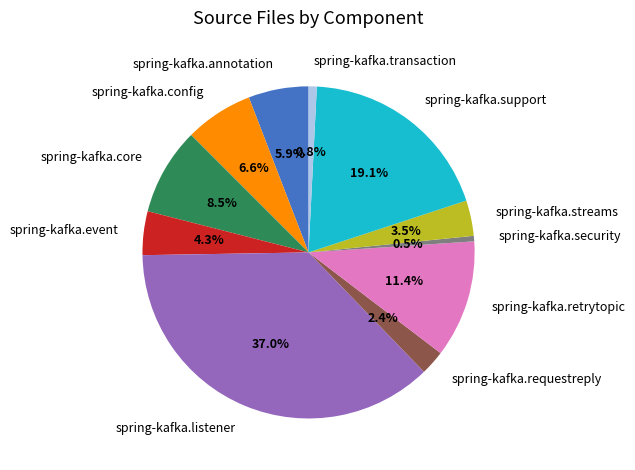

Approximately how many times larger is the value at spring-kafka.core compared to spring-kafka.support?

0.4